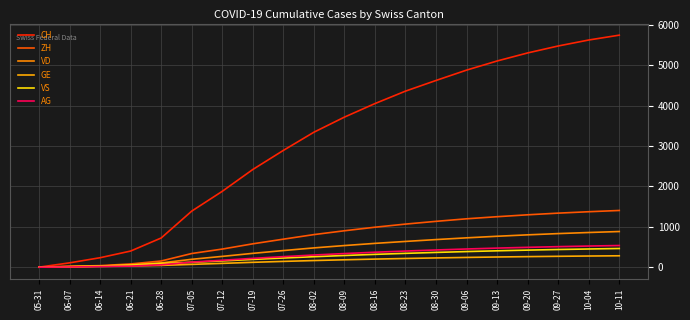

At which label is AG closest to 268?

07-26